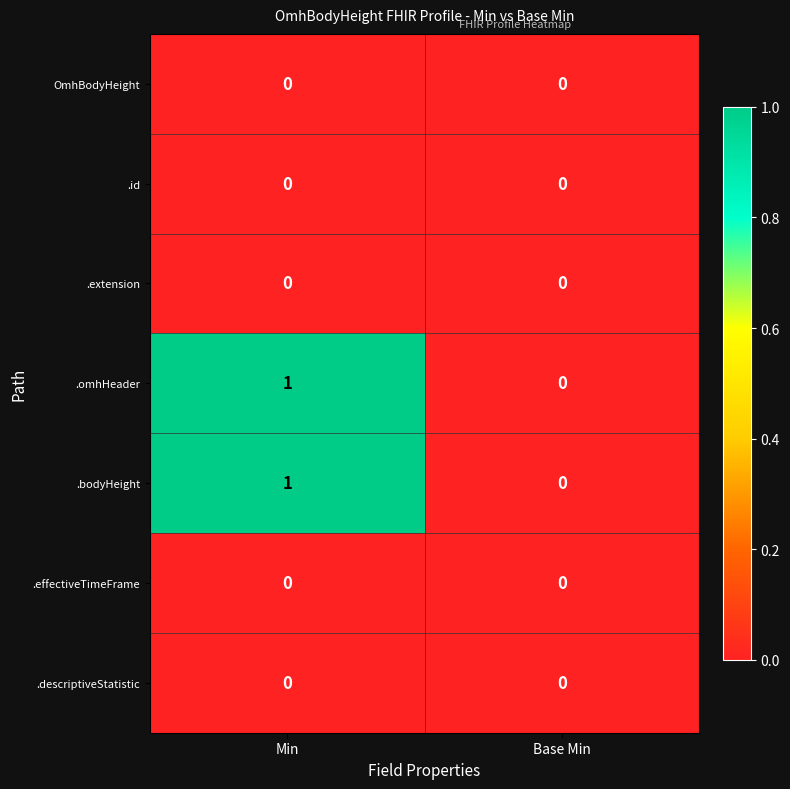

The .bodyHeight series shows 0 at Min. True or false?

False